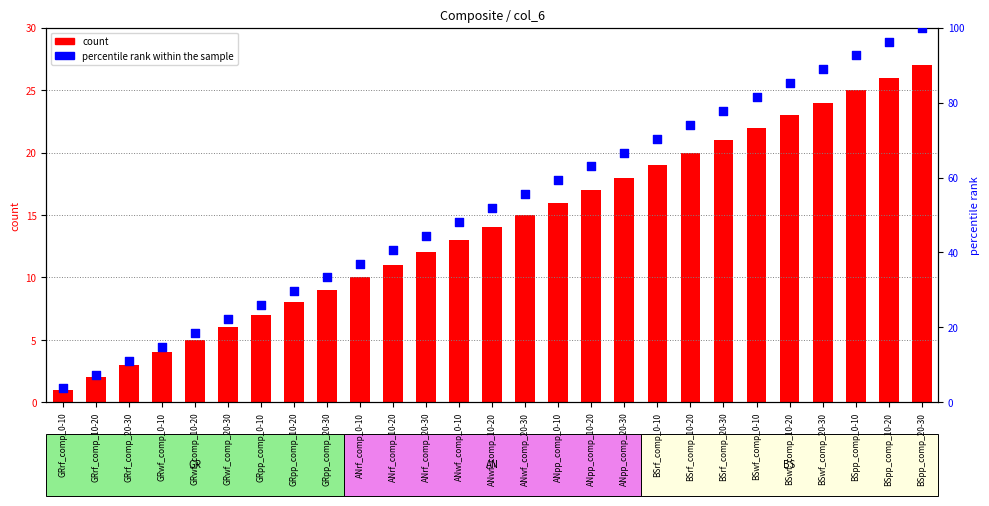

At how many categories does at least one series exceed 62?

11